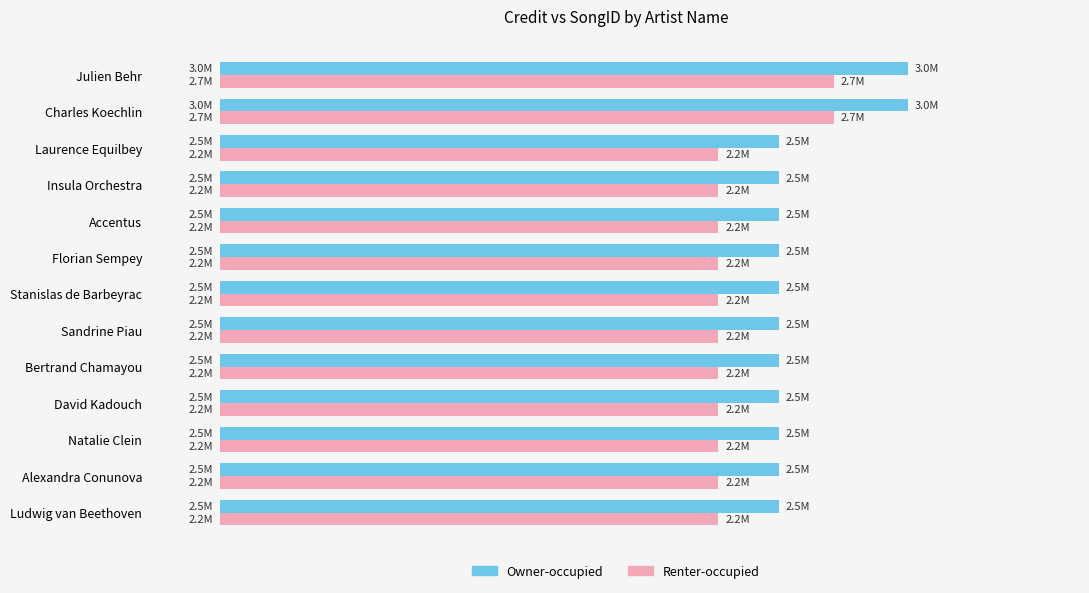

What are all the series names shown in the legend?

Owner-occupied, Renter-occupied